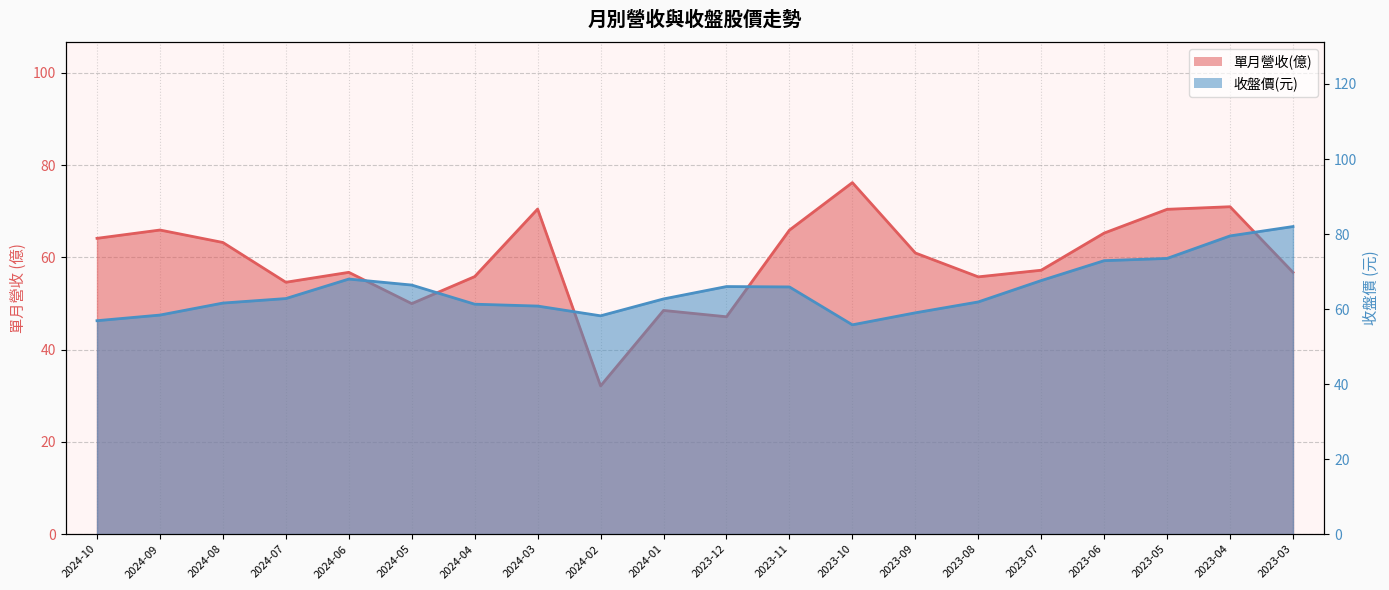

Read the 收盤價 value at 2024-10.

56.9